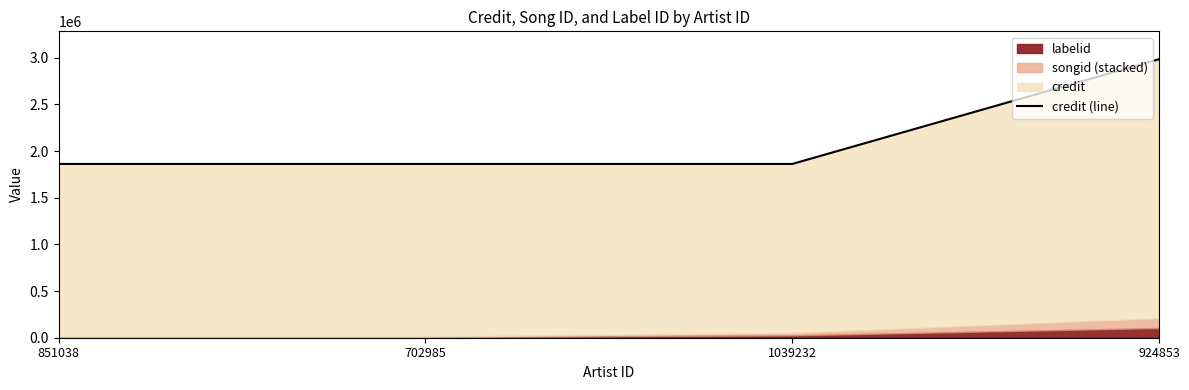

What position from the right is 1039232?

2